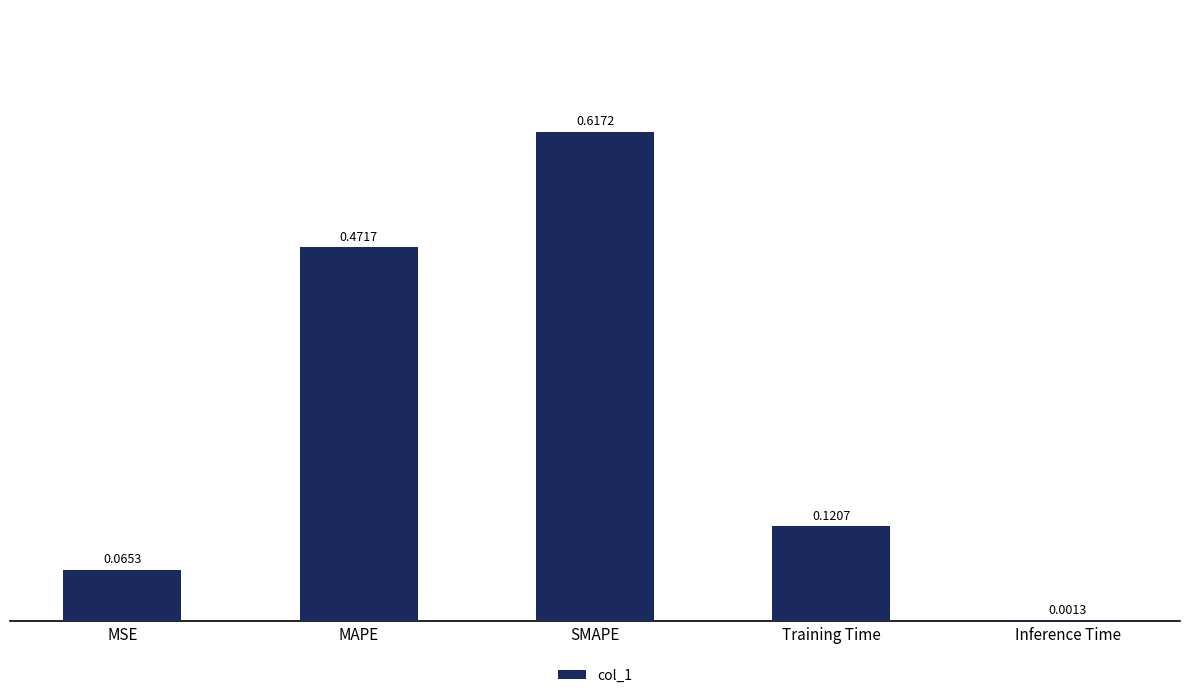

What is the sum of all values?

1.3